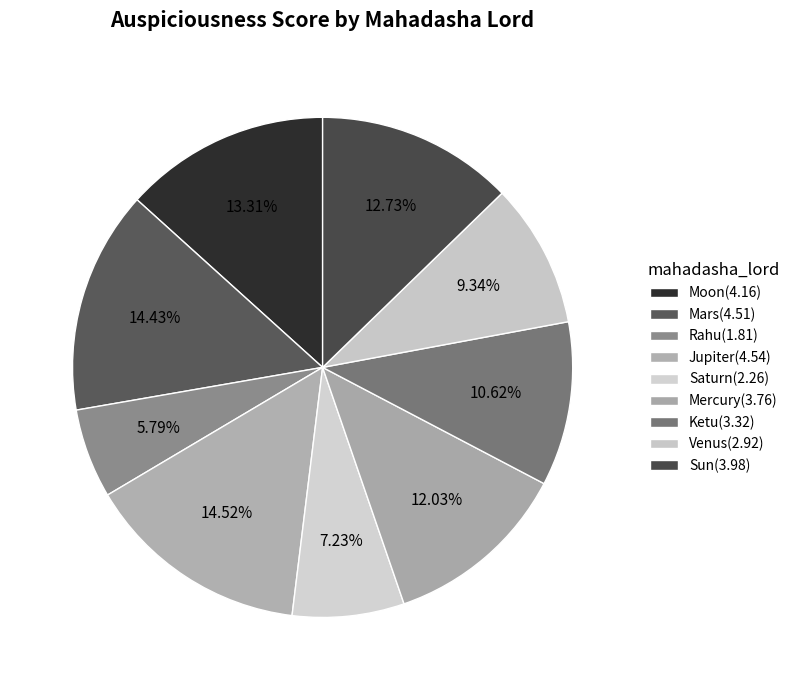

Does Saturn represent more than half of the total?

No